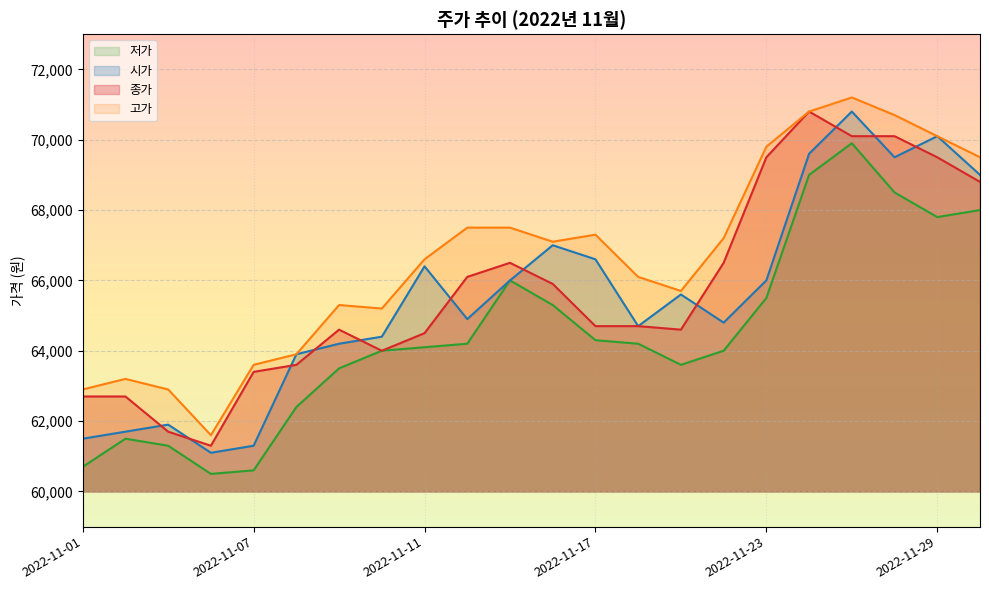

What is the average value of the 시가 series?

65500